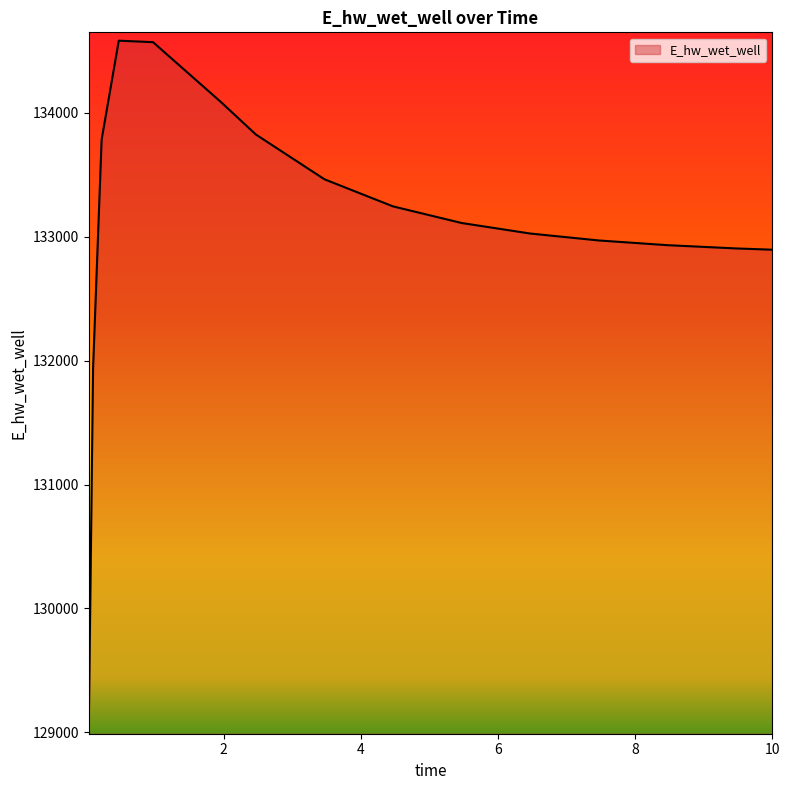

What is the greatest value displayed?

134582.2